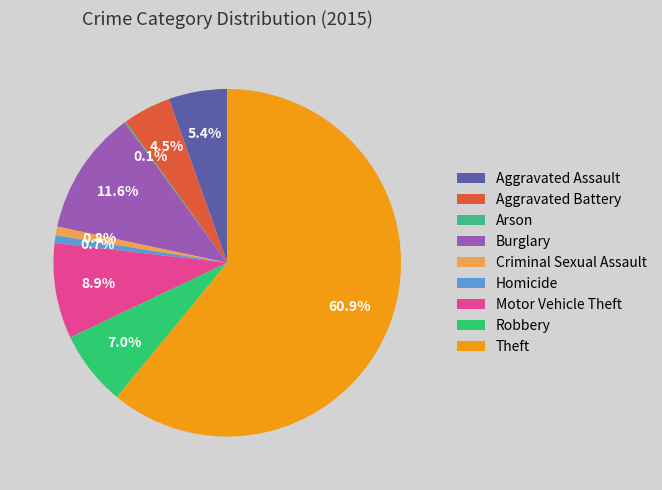

To the nearest percent, what portion does Robbery represent?

7%